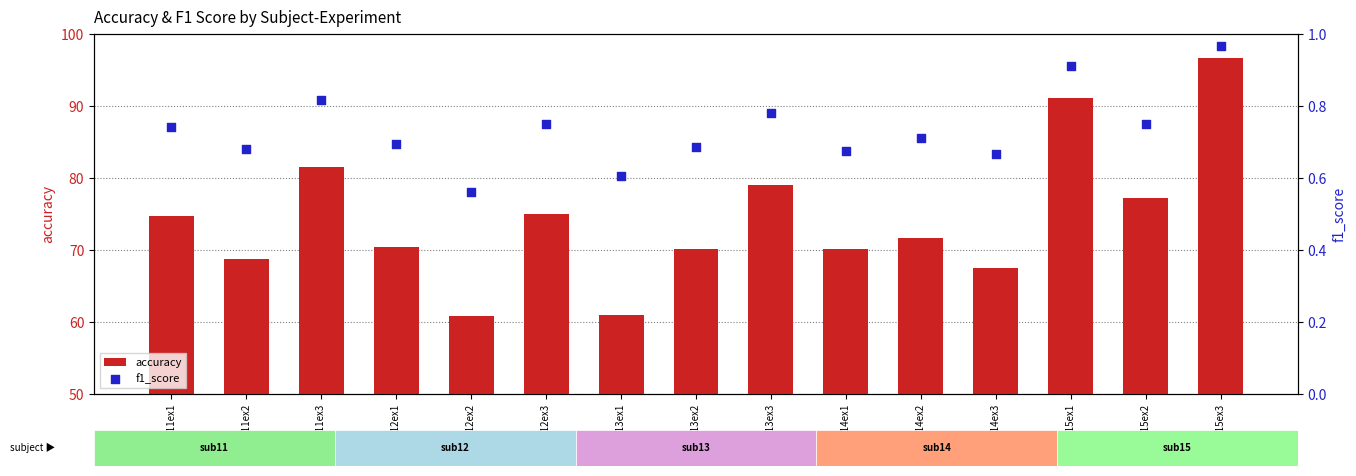

At how many categories does at least one series exceed 51?

15